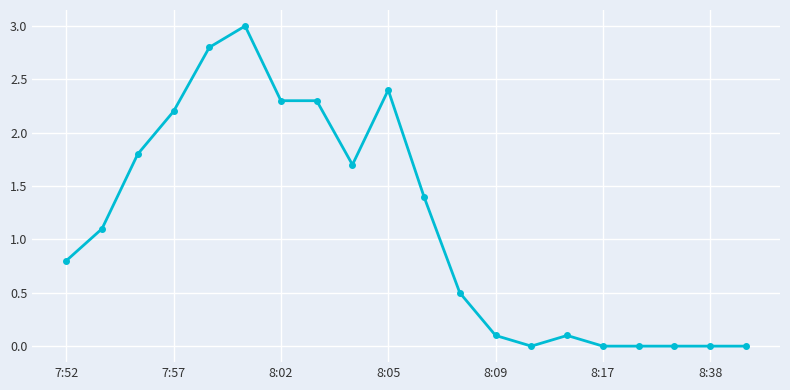

How many values are below 1?

10